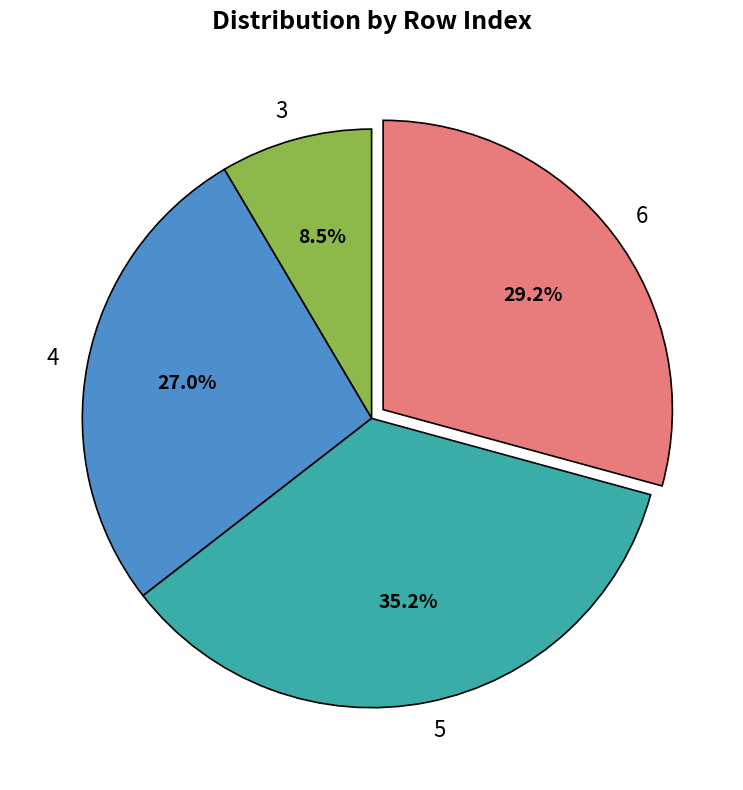

Is the sum of 6 and 3 greater than half?

No